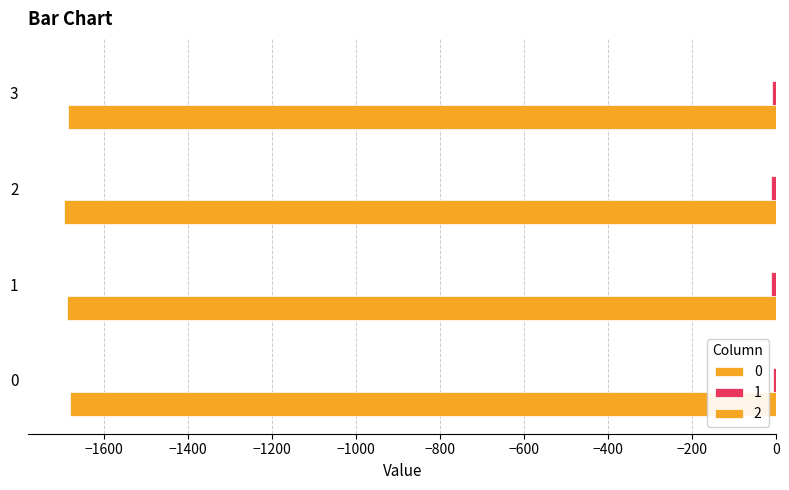

Which series has the largest total across all categories?

2